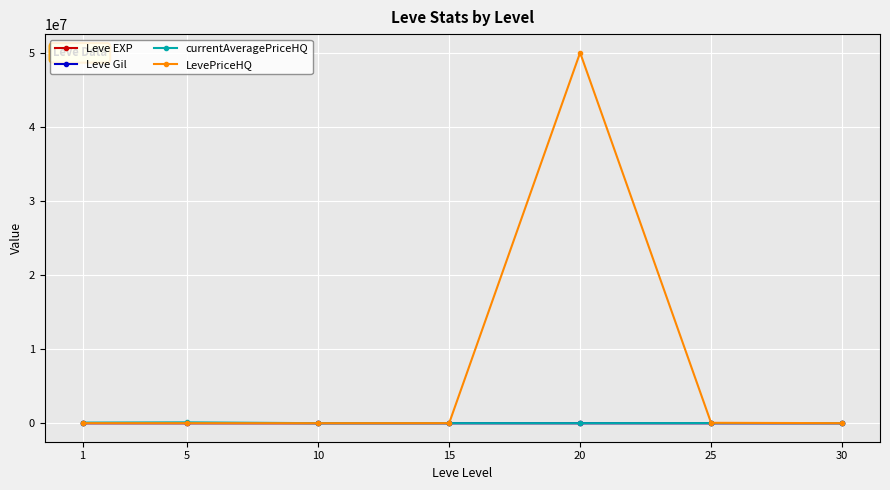

Which series has the widest spread of values?

LevePriceHQ